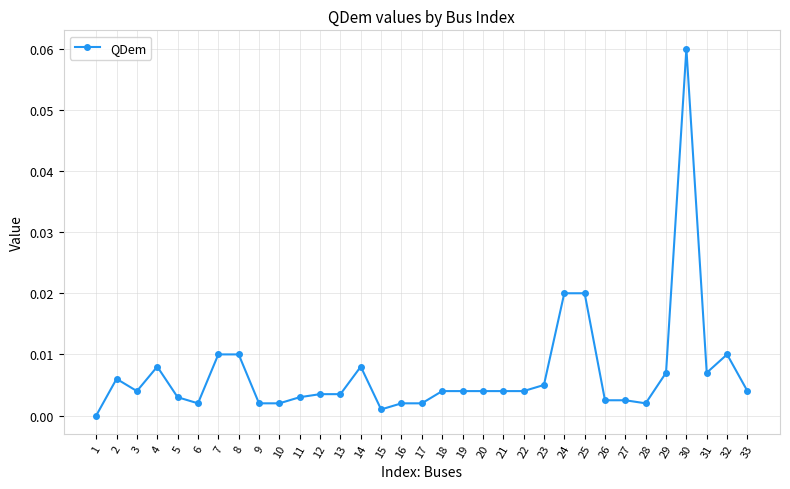

Which label corresponds to the largest value in the chart?

30